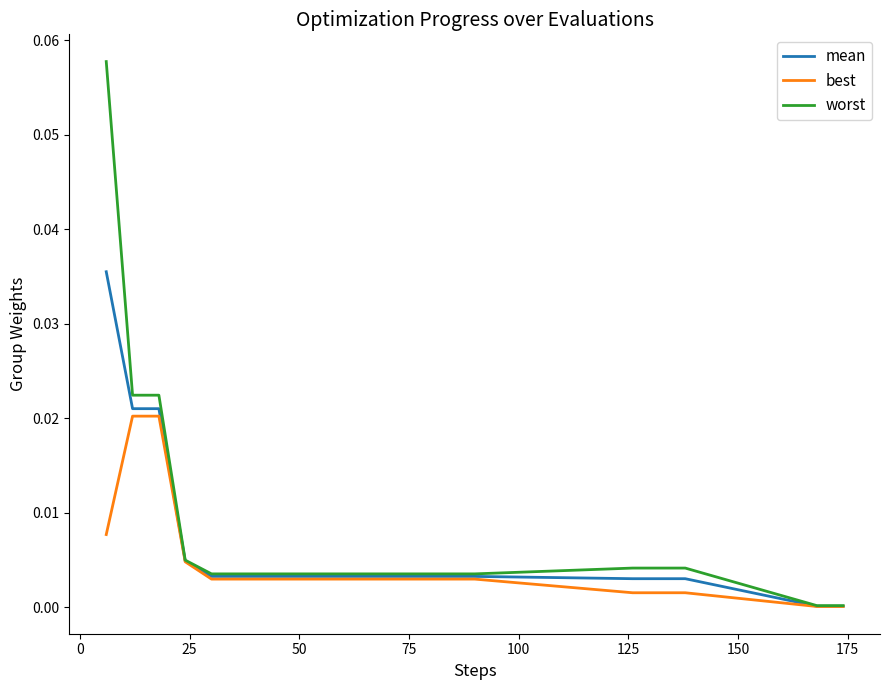

Which series has the largest range (max minus min)?

worst